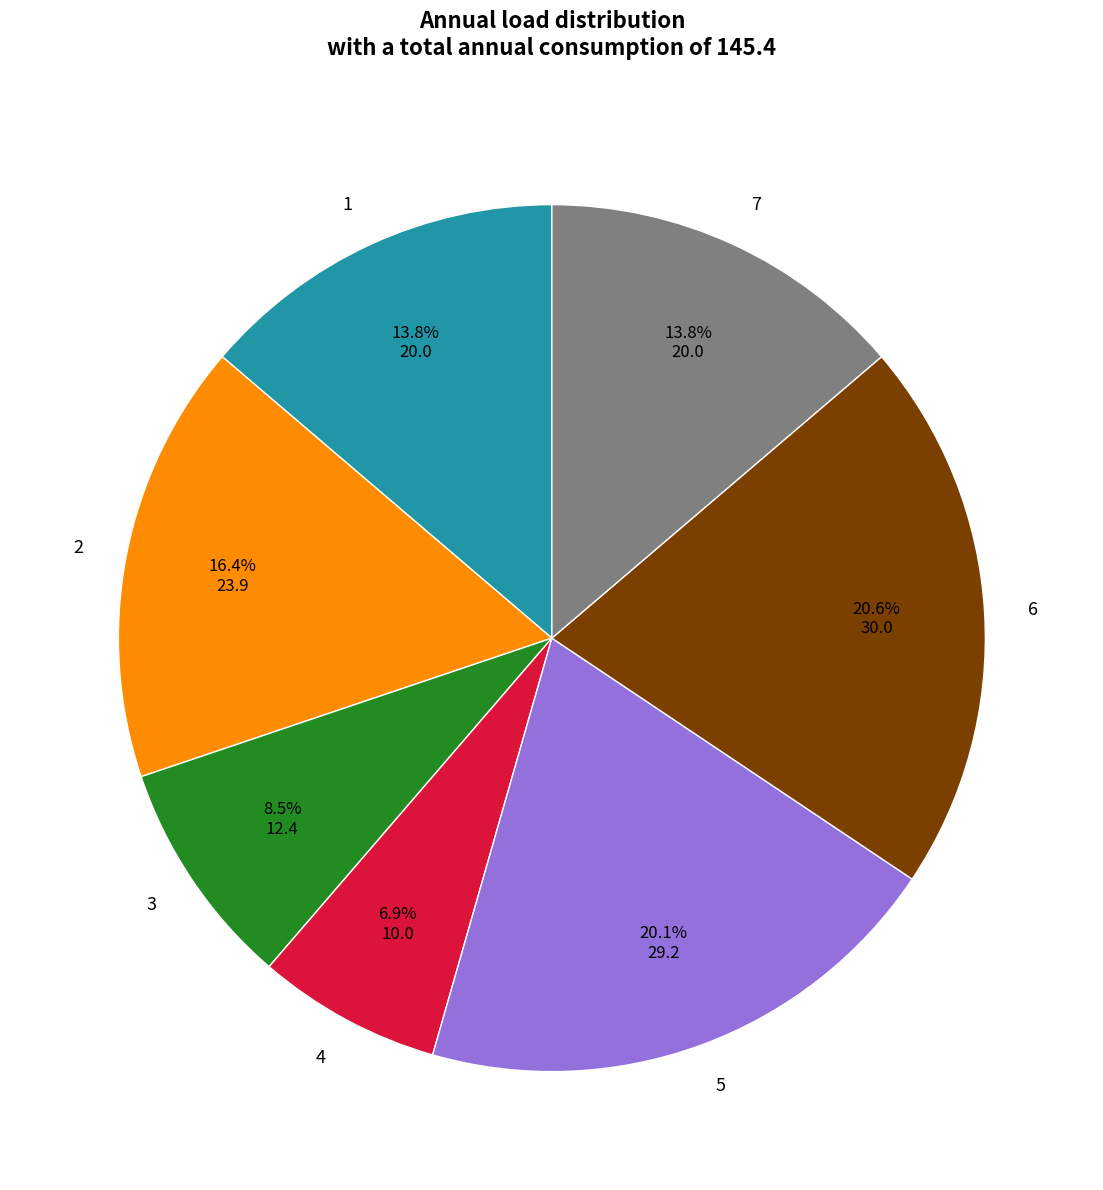

To the nearest percent, what percentage of the pie is 5?

20%